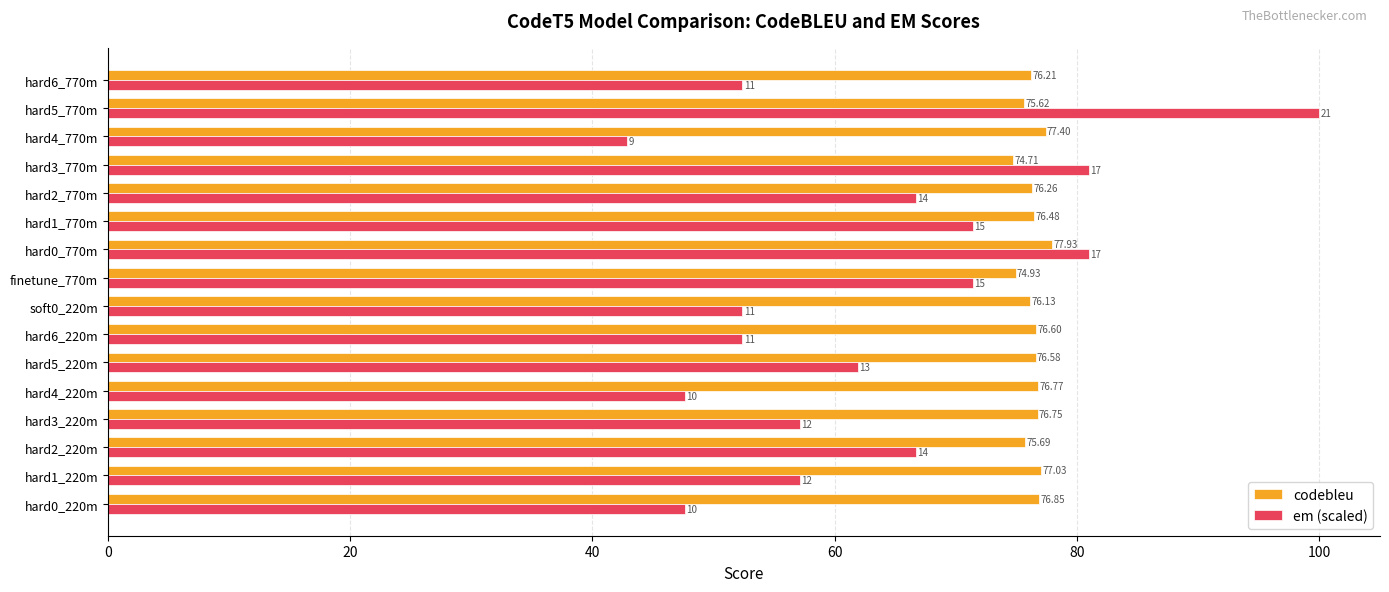

Which series has the largest range (max minus min)?

em (scaled)